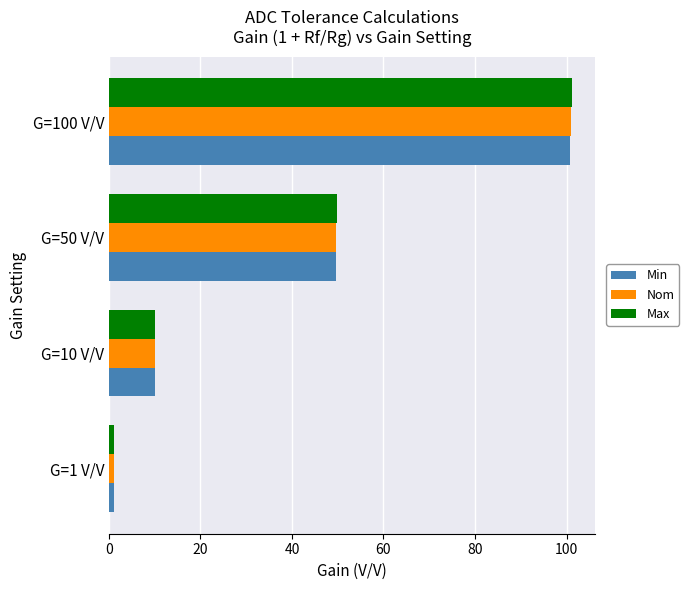

Rank the categories by Nom value from lowest to highest.

G=1 V/V, G=10 V/V, G=50 V/V, G=100 V/V